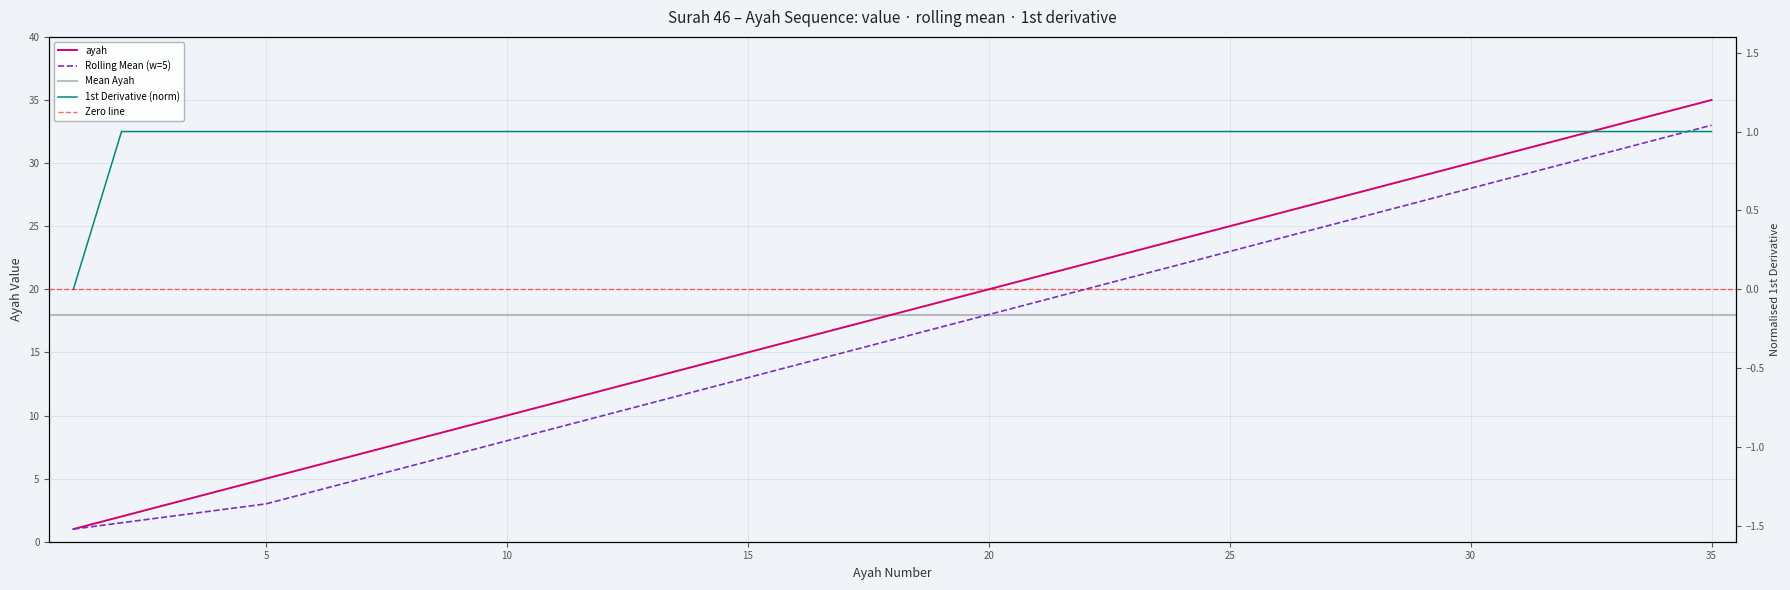

At which label does the data first exceed 18?

19